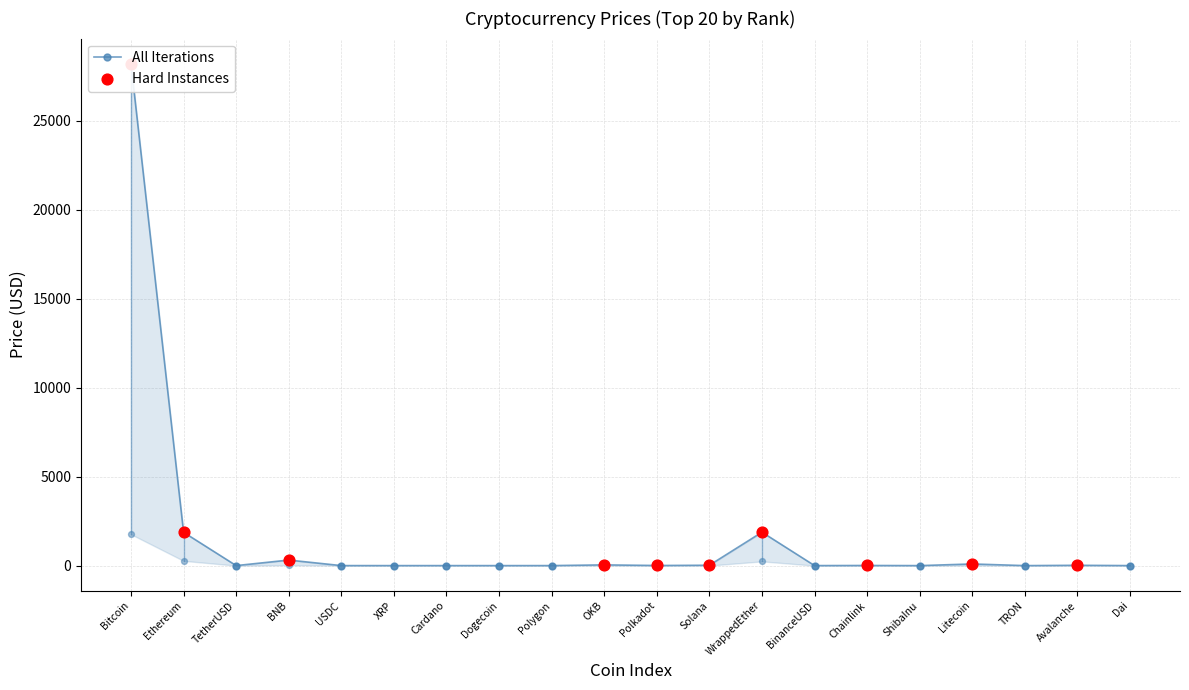

Between ShibaInu and Solana, which is larger?

Solana